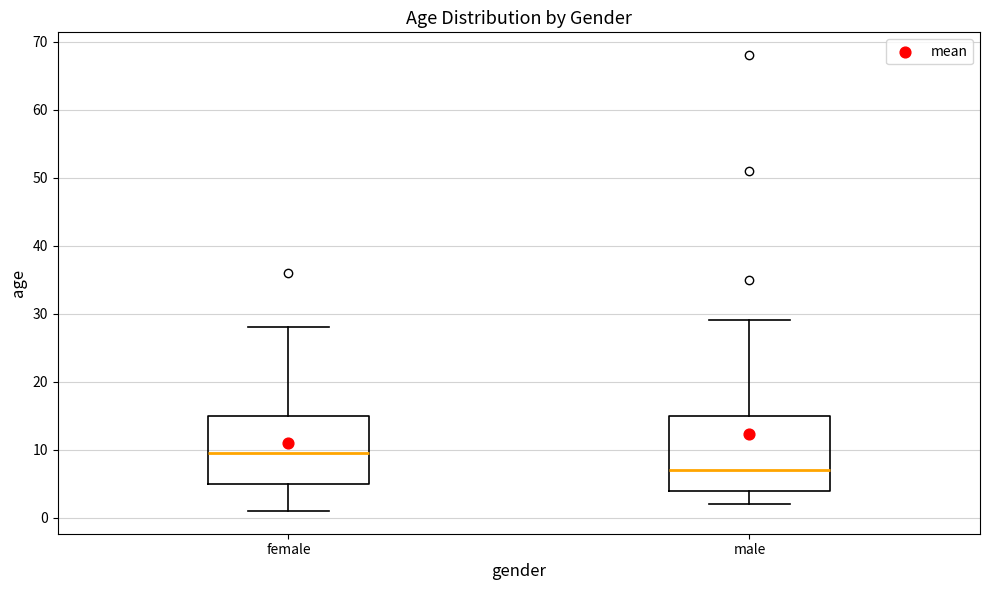

Reading left to right, transcribe this box plot: for each box, give where its median line is, the range the box spans, and where its two whiskers end, as read against the y-axis. The values are not printed on the chart, so give them approximately, as read against the axis.

female: median 10, box 5 to 15, whiskers 1 to 28
male: median 7, box 4 to 15, whiskers 2 to 29